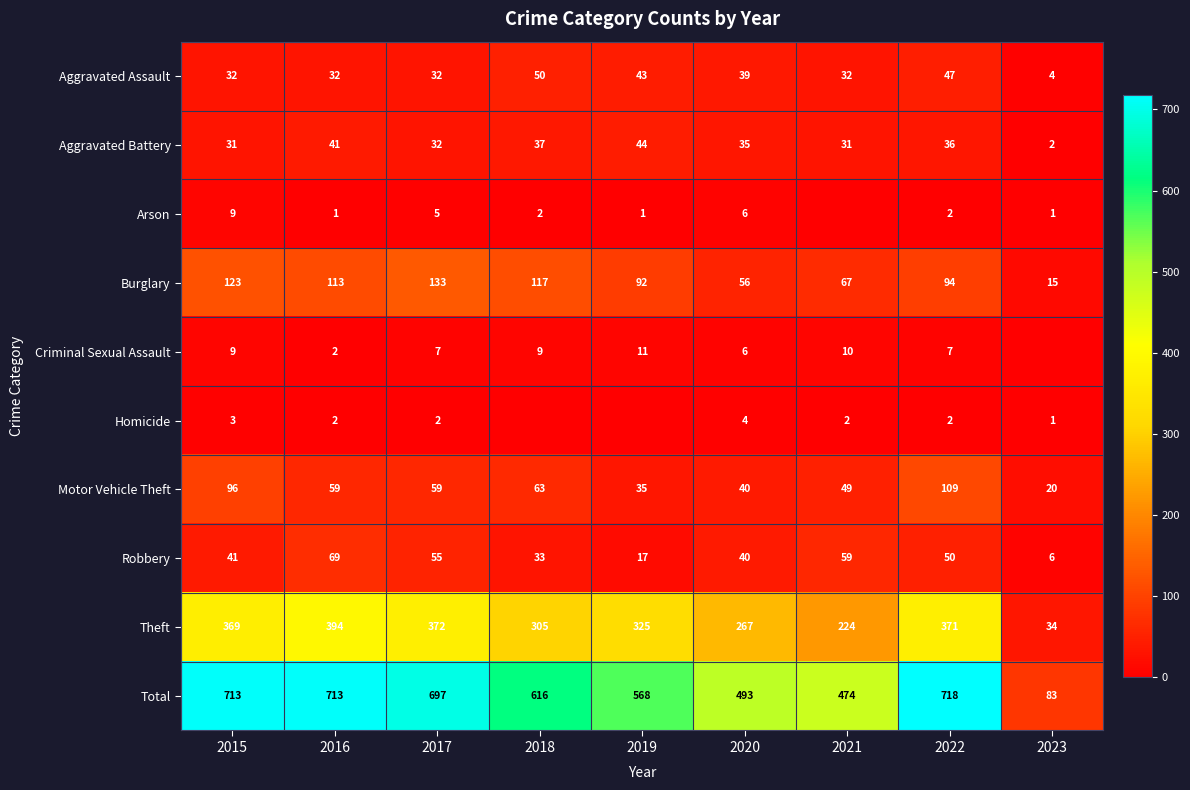

What is the spread (max minus min) of values at 2017?

695